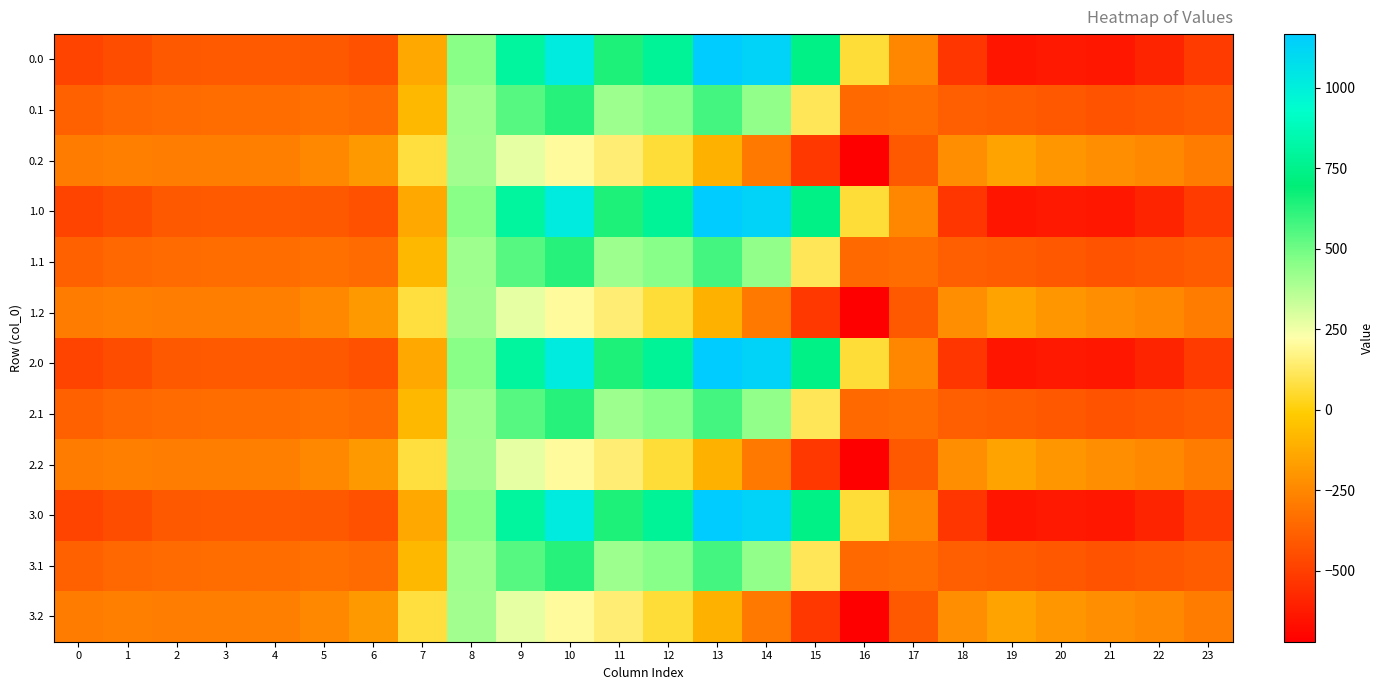

Reading left to right, what are all the values shown in this chart?

0.0: 0=-482.0	1=-449.5	2=-410.3	3=-404.4	4=-404.9	5=-410.8	6=-435.0	7=-136.4	8=454.2	9=804.0	10=1023.2	11=640.9	12=784.4	13=1167.2	14=1128.3	15=739.0	16=67.6	17=-250.3	18=-529.6	19=-644.5	20=-629.9	21=-638.4	22=-592.3	23=-511.3
0.1: 0=-384.6	1=-361.1	2=-347.9	3=-342.7	4=-339.6	5=-329.5	6=-345.2	7=-81.6	8=412.6	9=542.1	10=628.1	11=415.4	12=456.1	13=574.0	14=438.6	15=111.1	16=-353.7	17=-340.1	18=-388.5	19=-399.7	20=-414.5	21=-432.4	22=-419.9	23=-399.4
0.2: 0=-287.1	1=-272.7	2=-285.5	3=-281.0	4=-274.4	5=-248.1	6=-187.1	7=77.9	8=407.2	9=271.1	10=202.5	11=149.1	12=65.2	13=-104.4	14=-301.9	15=-522.2	16=-721.2	17=-409.5	18=-223.1	19=-151.1	20=-199.2	21=-226.4	22=-247.4	23=-287.5
1.0: 0=-482.0	1=-449.5	2=-410.3	3=-404.4	4=-404.9	5=-410.8	6=-435.0	7=-136.4	8=454.2	9=804.0	10=1023.2	11=640.9	12=784.4	13=1167.2	14=1128.3	15=739.0	16=67.6	17=-250.3	18=-529.6	19=-644.5	20=-629.9	21=-638.4	22=-592.3	23=-511.3
1.1: 0=-384.6	1=-361.1	2=-347.9	3=-342.7	4=-339.6	5=-329.5	6=-345.2	7=-81.6	8=412.6	9=542.1	10=628.1	11=415.4	12=456.1	13=574.0	14=438.6	15=111.1	16=-353.7	17=-340.1	18=-388.5	19=-399.7	20=-414.5	21=-432.4	22=-419.9	23=-399.4
1.2: 0=-287.1	1=-272.7	2=-285.5	3=-281.0	4=-274.4	5=-248.1	6=-187.1	7=77.9	8=407.2	9=271.1	10=202.5	11=149.1	12=65.2	13=-104.4	14=-301.9	15=-522.2	16=-721.2	17=-409.5	18=-223.1	19=-151.1	20=-199.2	21=-226.4	22=-247.4	23=-287.5
2.0: 0=-482.0	1=-449.5	2=-410.3	3=-404.4	4=-404.9	5=-410.8	6=-435.0	7=-136.4	8=454.2	9=804.0	10=1023.2	11=640.9	12=784.4	13=1167.2	14=1128.3	15=739.0	16=67.6	17=-250.3	18=-529.6	19=-644.5	20=-629.9	21=-638.4	22=-592.3	23=-511.3
2.1: 0=-384.6	1=-361.1	2=-347.9	3=-342.7	4=-339.6	5=-329.5	6=-345.2	7=-81.6	8=412.6	9=542.1	10=628.1	11=415.4	12=456.1	13=574.0	14=438.6	15=111.1	16=-353.7	17=-340.1	18=-388.5	19=-399.7	20=-414.5	21=-432.4	22=-419.9	23=-399.4
2.2: 0=-287.1	1=-272.7	2=-285.5	3=-281.0	4=-274.4	5=-248.1	6=-187.1	7=77.9	8=407.2	9=271.1	10=202.5	11=149.1	12=65.2	13=-104.4	14=-301.9	15=-522.2	16=-721.2	17=-409.5	18=-223.1	19=-151.1	20=-199.2	21=-226.4	22=-247.4	23=-287.5
3.0: 0=-482.0	1=-449.5	2=-410.3	3=-404.4	4=-404.9	5=-410.8	6=-435.0	7=-136.4	8=454.2	9=804.0	10=1023.2	11=640.9	12=784.4	13=1167.2	14=1128.3	15=739.0	16=67.6	17=-250.3	18=-529.6	19=-644.5	20=-629.9	21=-638.4	22=-592.3	23=-511.3
3.1: 0=-384.6	1=-361.1	2=-347.9	3=-342.7	4=-339.6	5=-329.5	6=-345.2	7=-81.6	8=412.6	9=542.1	10=628.1	11=415.4	12=456.1	13=574.0	14=438.6	15=111.1	16=-353.7	17=-340.1	18=-388.5	19=-399.7	20=-414.5	21=-432.4	22=-419.9	23=-399.4
3.2: 0=-287.1	1=-272.7	2=-285.5	3=-281.0	4=-274.4	5=-248.1	6=-187.1	7=77.9	8=407.2	9=271.1	10=202.5	11=149.1	12=65.2	13=-104.4	14=-301.9	15=-522.2	16=-721.2	17=-409.5	18=-223.1	19=-151.1	20=-199.2	21=-226.4	22=-247.4	23=-287.5